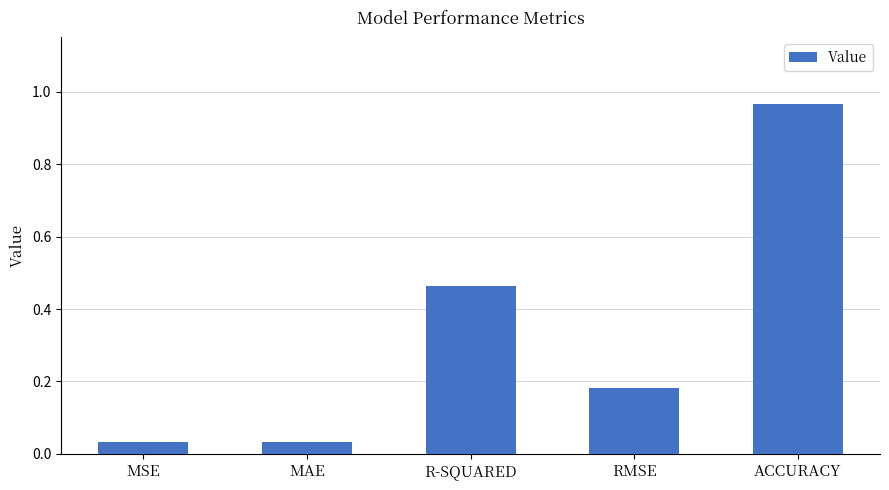

What is the label of the 4th bar from the right?

MAE